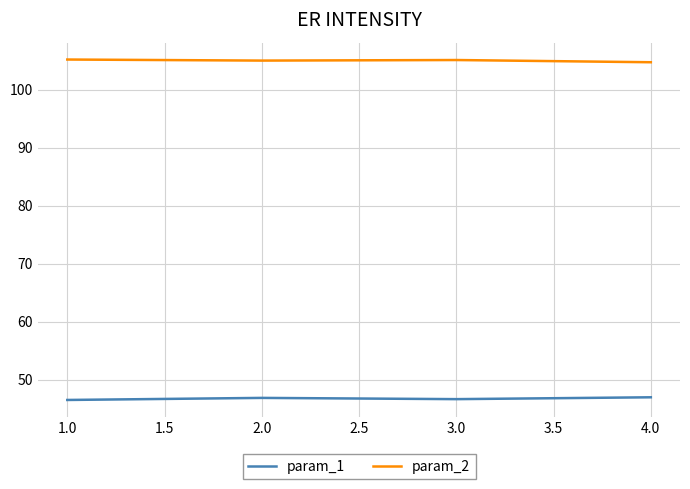

Which series has the largest total across all categories?

param_2